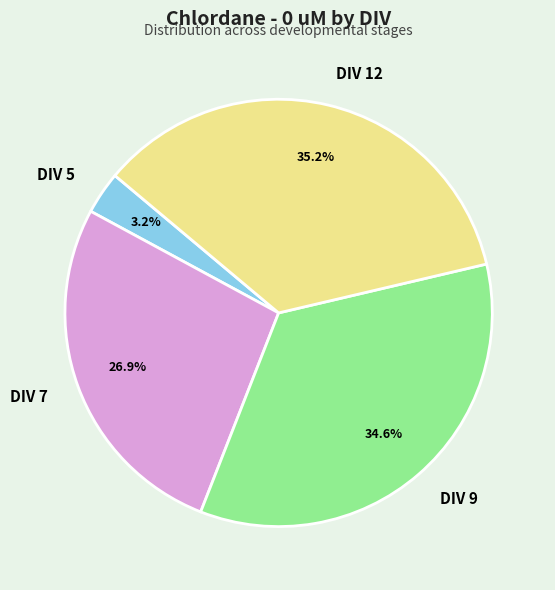

What portion of the pie excludes DIV 12?

64.8%